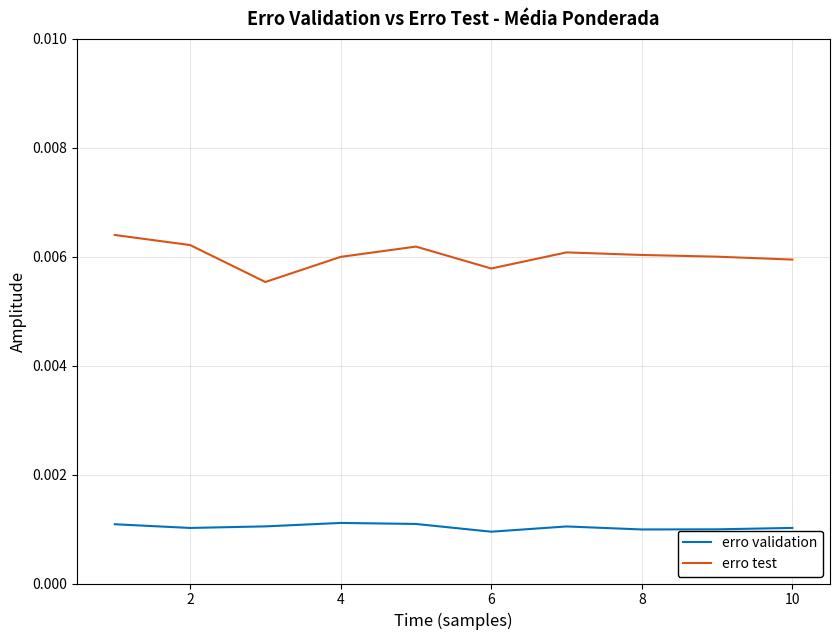

True or false: erro validation and erro test cross at least once.

False